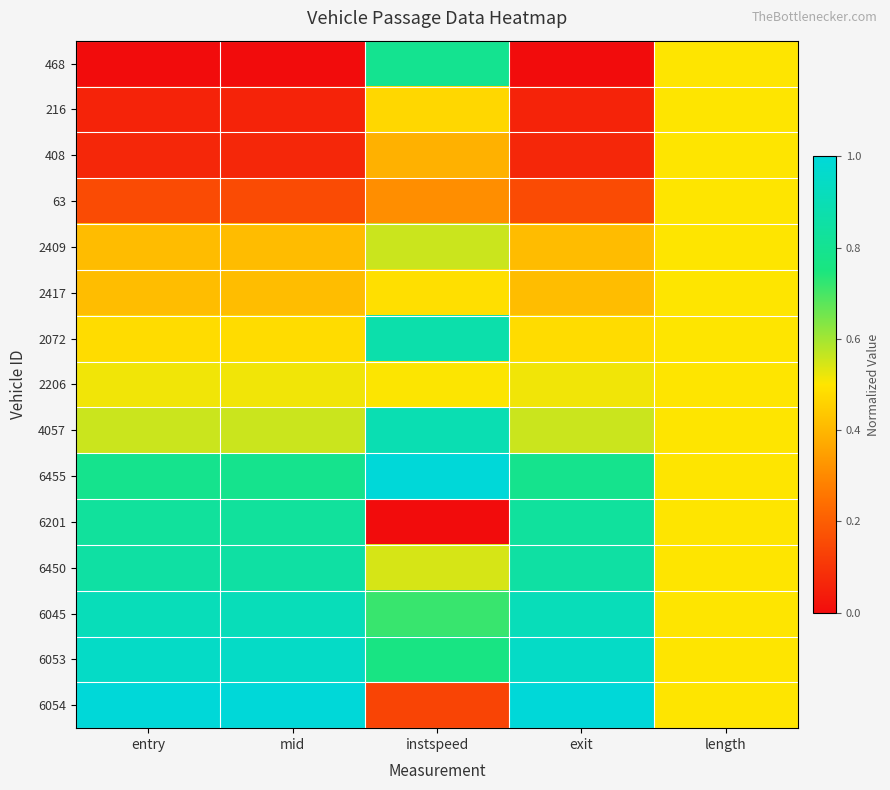

Reading right to left, extract all data points from this chart.

468: length=0.5	exit=0.0	instspeed=0.8	mid=0.0	entry=0.0
216: length=0.5	exit=0.1	instspeed=0.5	mid=0.1	entry=0.1
408: length=0.5	exit=0.1	instspeed=0.4	mid=0.1	entry=0.1
63: length=0.5	exit=0.2	instspeed=0.3	mid=0.2	entry=0.2
2409: length=0.5	exit=0.4	instspeed=0.6	mid=0.4	entry=0.4
2417: length=0.5	exit=0.4	instspeed=0.5	mid=0.4	entry=0.4
2072: length=0.5	exit=0.5	instspeed=0.9	mid=0.5	entry=0.5
2206: length=0.5	exit=0.5	instspeed=0.5	mid=0.5	entry=0.5
4057: length=0.5	exit=0.6	instspeed=0.9	mid=0.6	entry=0.6
6455: length=0.5	exit=0.8	instspeed=1.0	mid=0.8	entry=0.8
6201: length=0.5	exit=0.8	instspeed=0.0	mid=0.8	entry=0.8
6450: length=0.5	exit=0.9	instspeed=0.5	mid=0.9	entry=0.9
6045: length=0.5	exit=0.9	instspeed=0.7	mid=0.9	entry=0.9
6053: length=0.5	exit=0.9	instspeed=0.8	mid=0.9	entry=0.9
6054: length=0.5	exit=1.0	instspeed=0.1	mid=1.0	entry=1.0